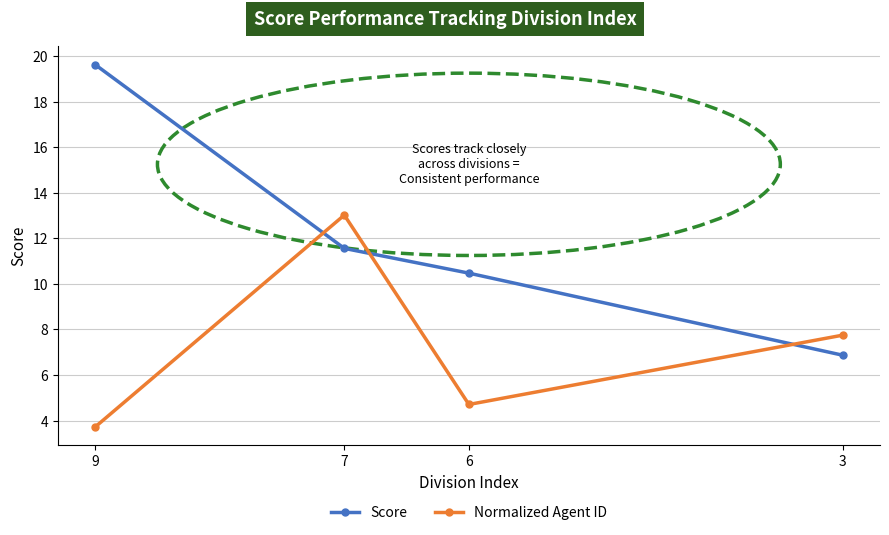

What is the sum of all Normalized Agent ID values?

29.2